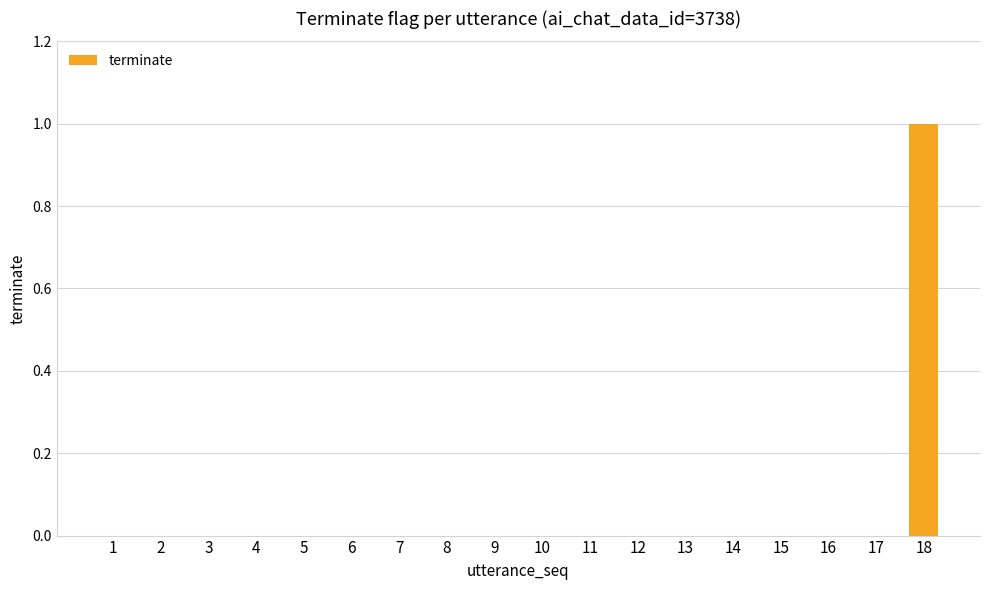

True or false: the data shows 0 at 8.

True